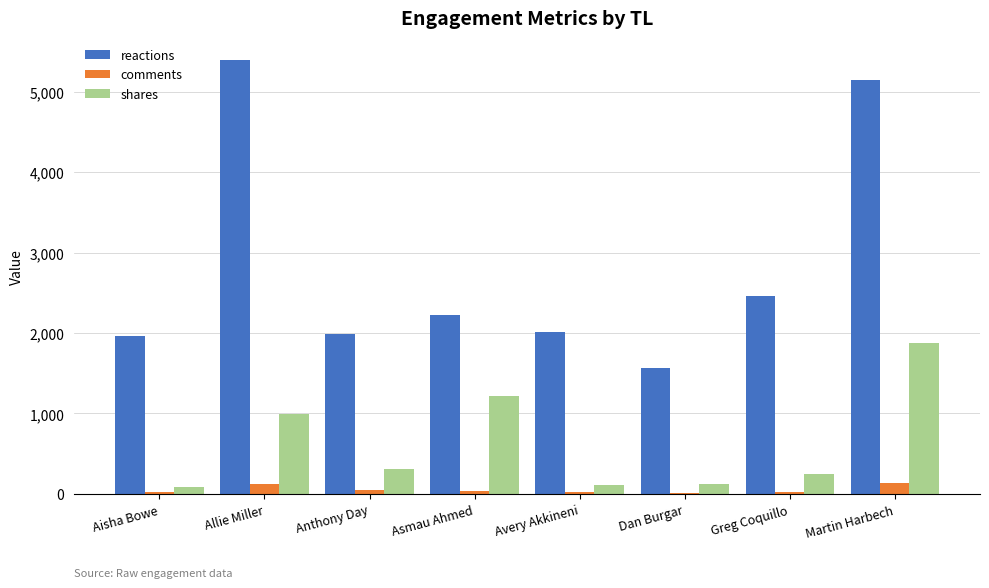

What is the approximate value of reactions at Aisha Bowe?

1959.9